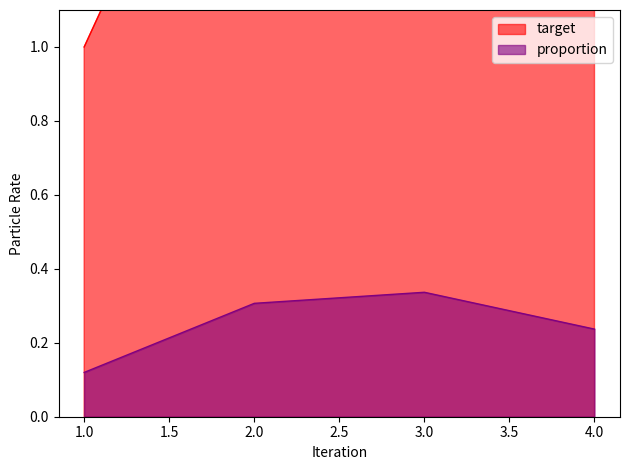

Which series has the largest range (max minus min)?

target